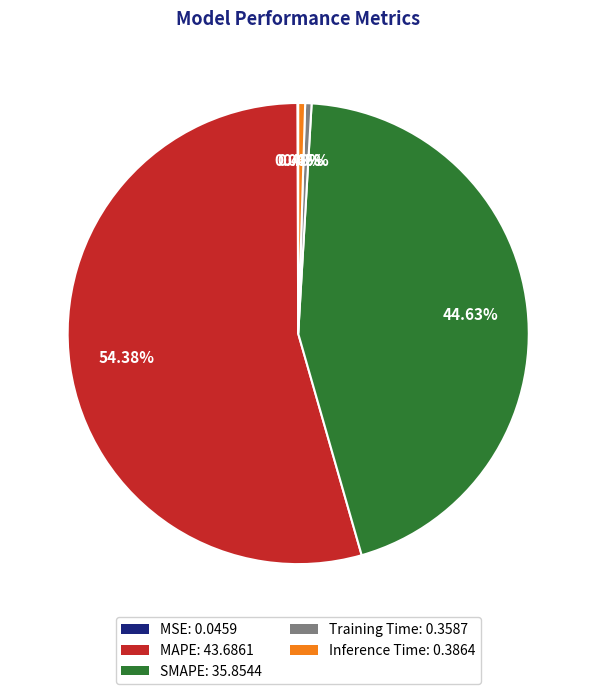

Is MAPE the majority of the pie?

Yes